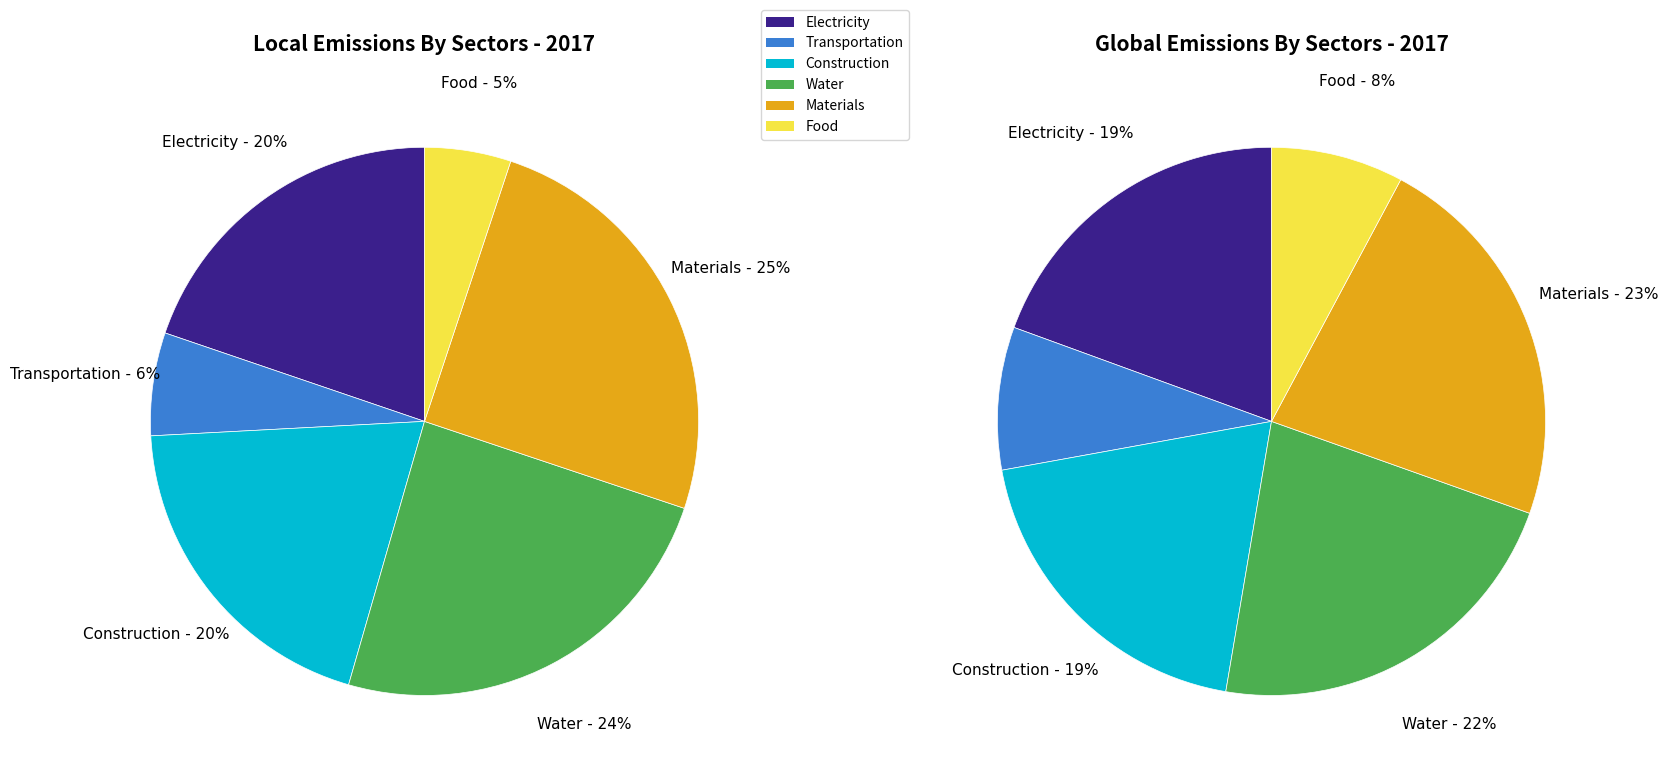

What portion of the pie excludes 80?

92.4%